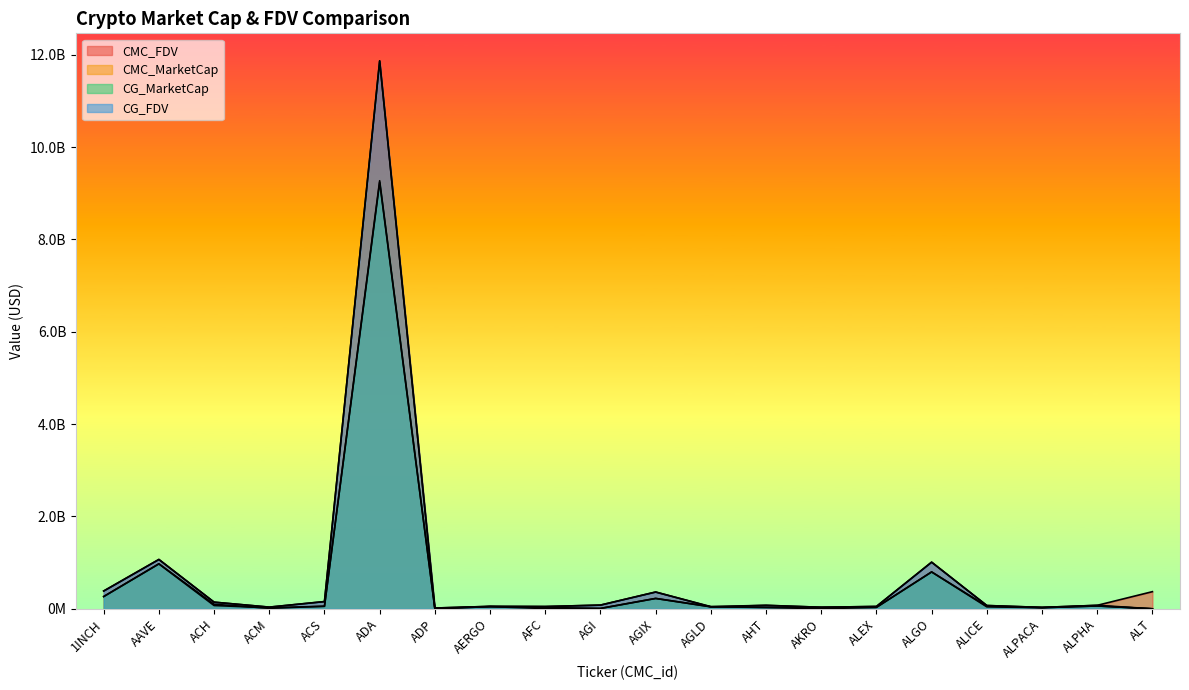

True or false: CMC_FDV and CG_FDV intersect in this chart.

True